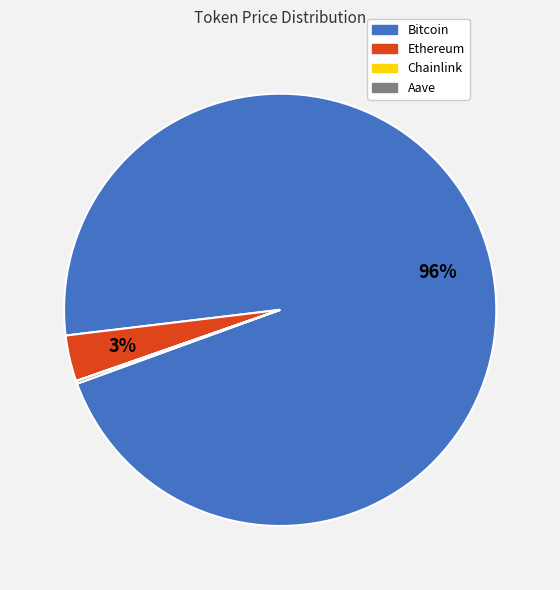

Is it true that Bitcoin is 88% of the pie?

False